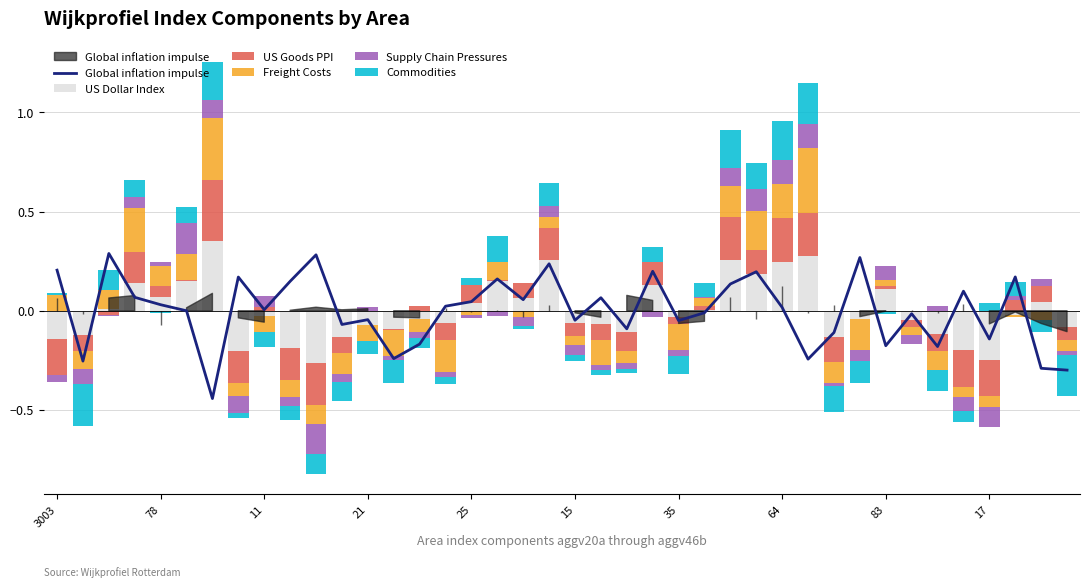

What is the total value across all series at 64?

1.0